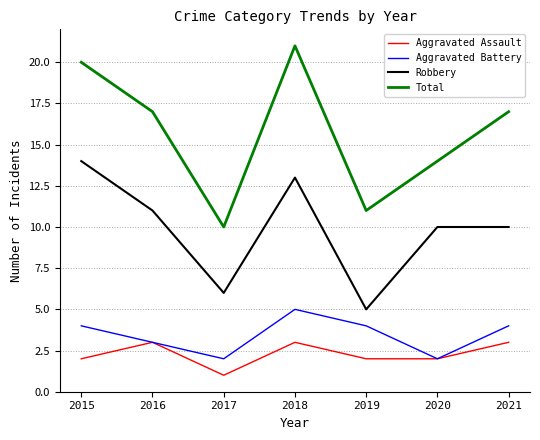

The Aggravated Battery series shows 4 at 2015. True or false?

True